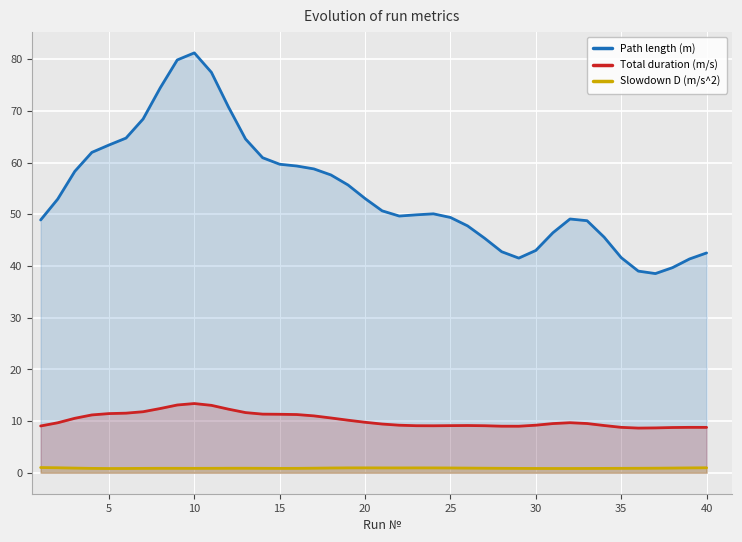

How many lines are shown in the chart?

3